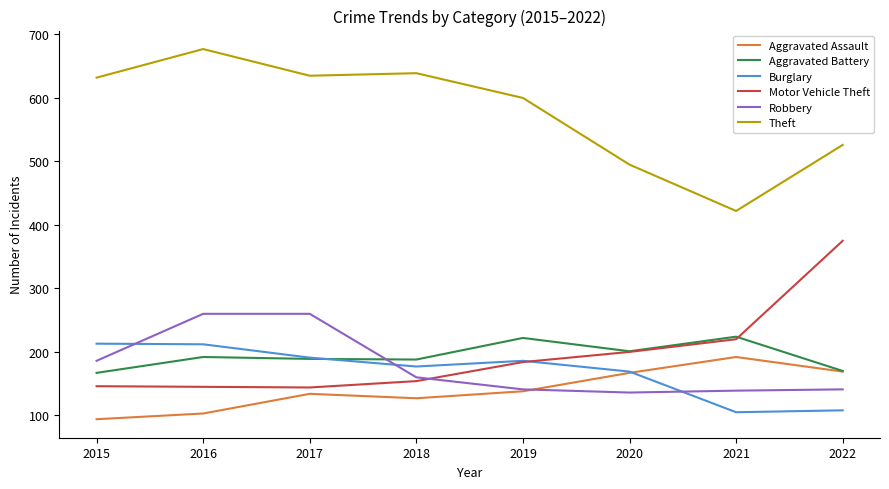

What is the minimum value shown in the chart?

94